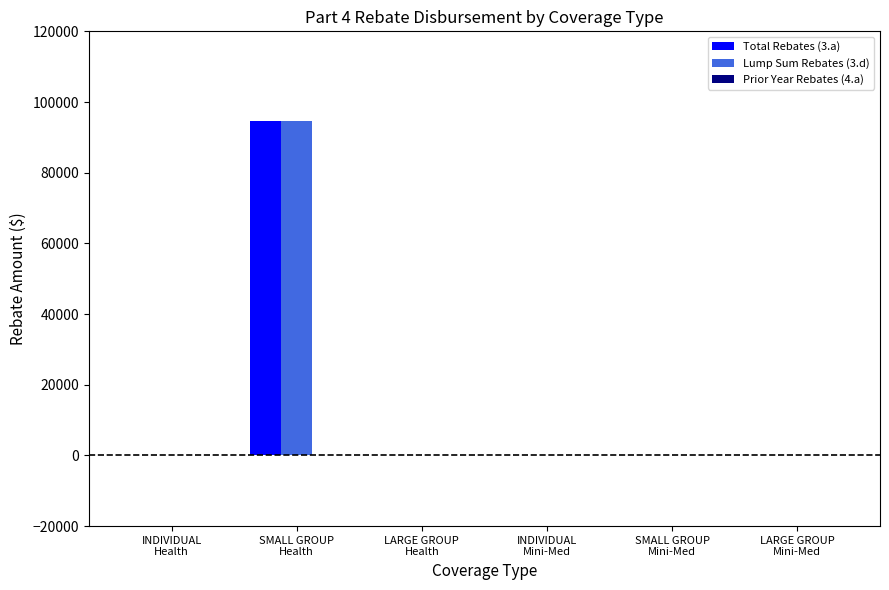

How many values in the Lump Sum Rebates (3.d) series exceed 0?

1